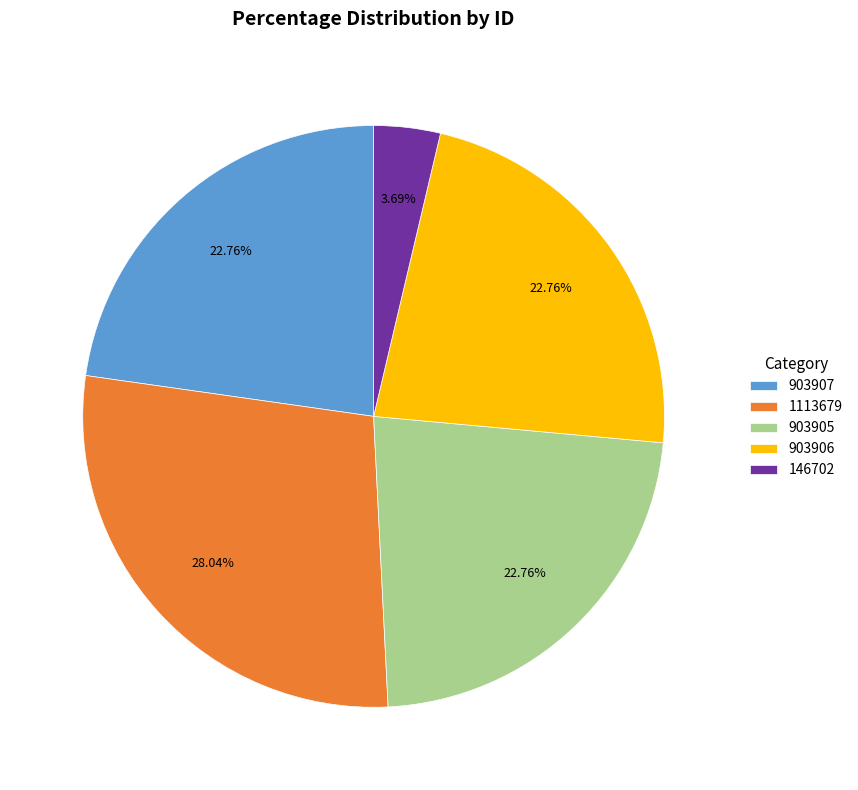

How many slices are in this pie chart?

5